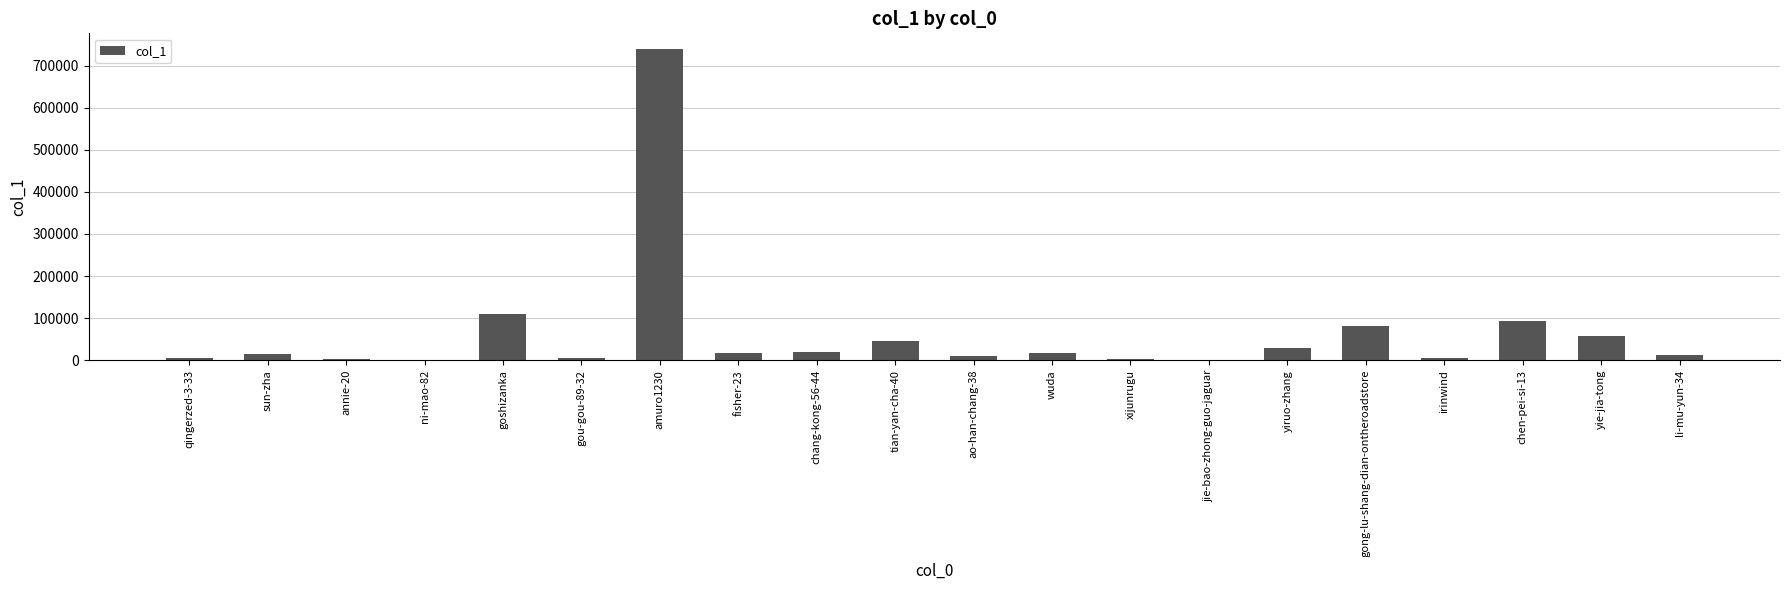

What value does the data have at jie-bao-zhong-guo-jaguar?

736